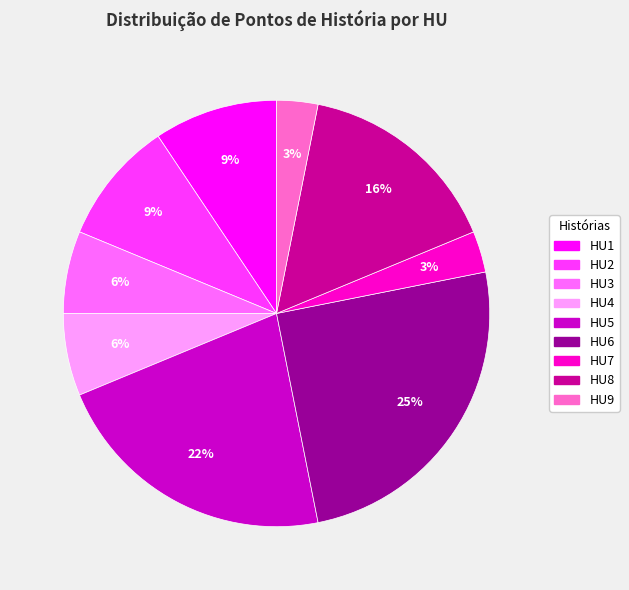

Count the number of slices in the pie.

9